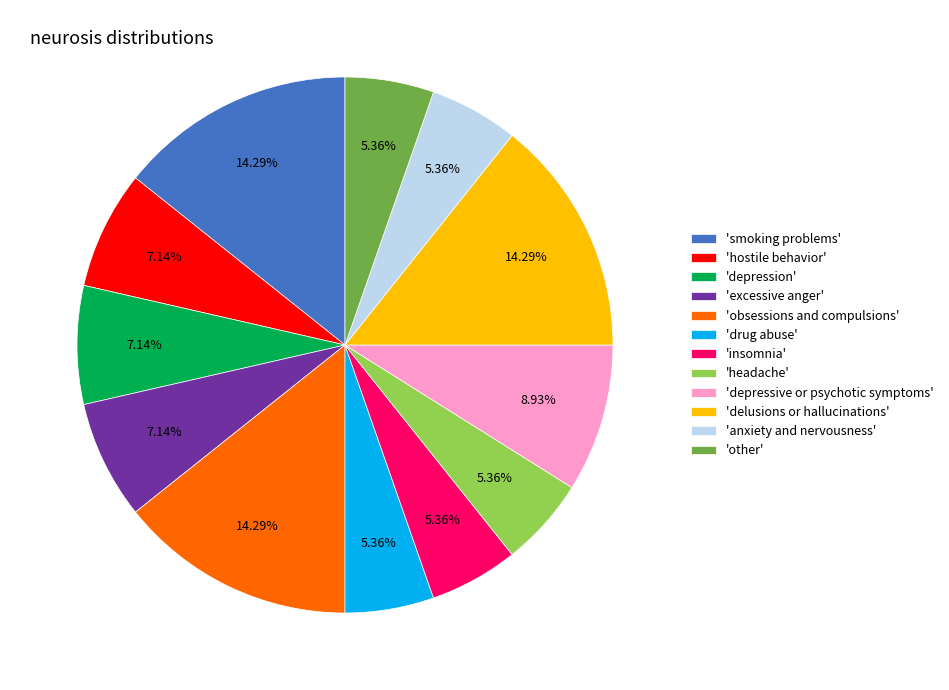

Approximately how many times larger is the value at 'drug abuse' compared to 'depression'?

0.8